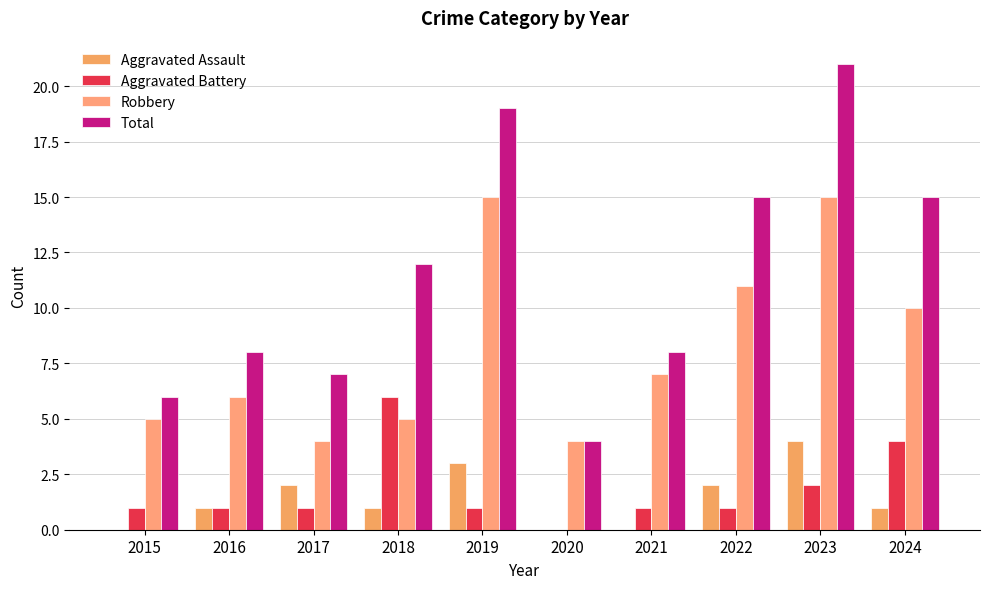

How many series are shown in this chart?

4